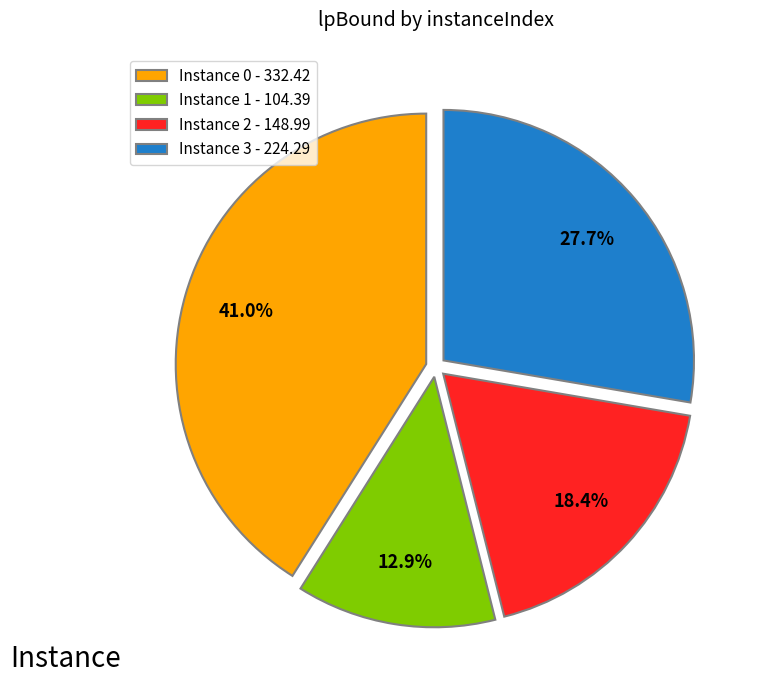

What portion of the pie excludes Instance 0 - 332.42?

59.0%